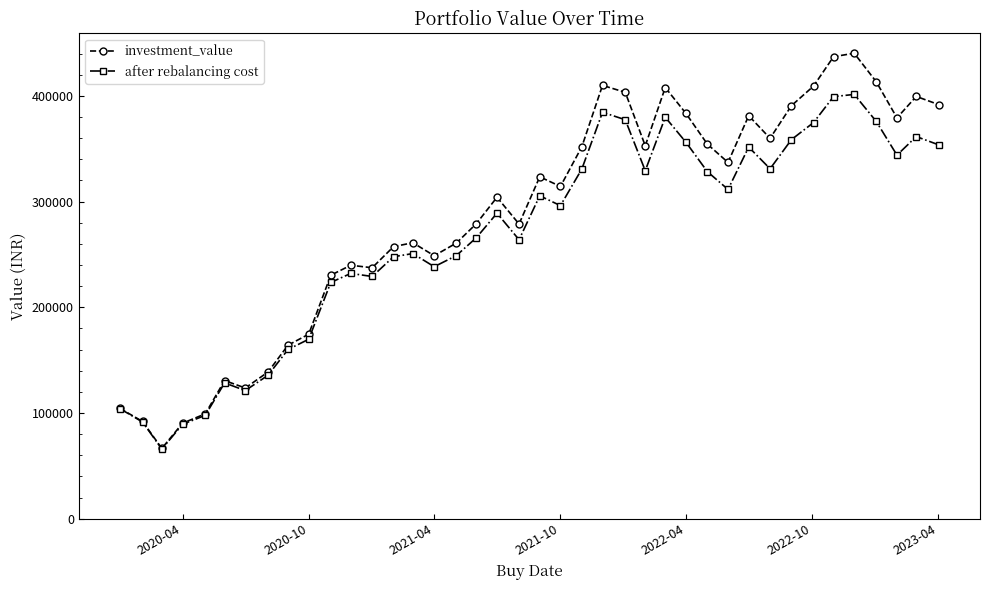

What is the value of the after rebalancing cost point at the 12th from the left?

232073.9